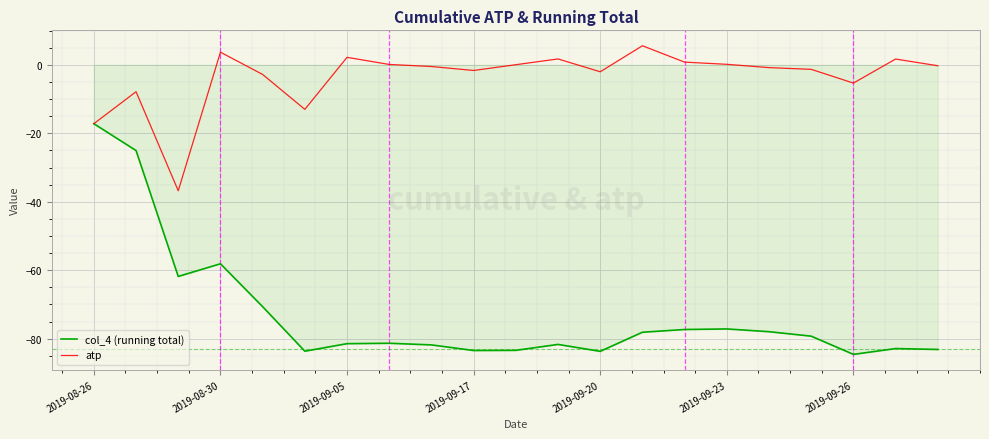

What is the greatest value displayed?

5.6